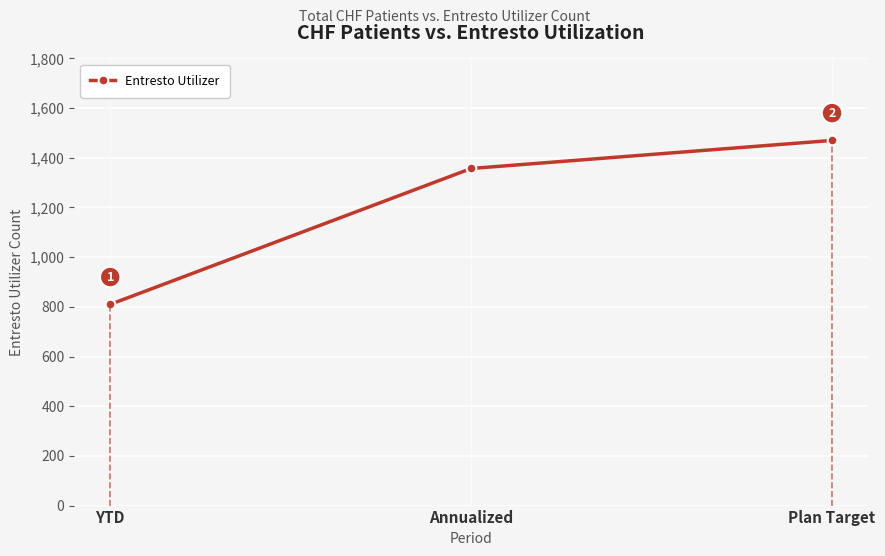

How many values are below 1357?

1